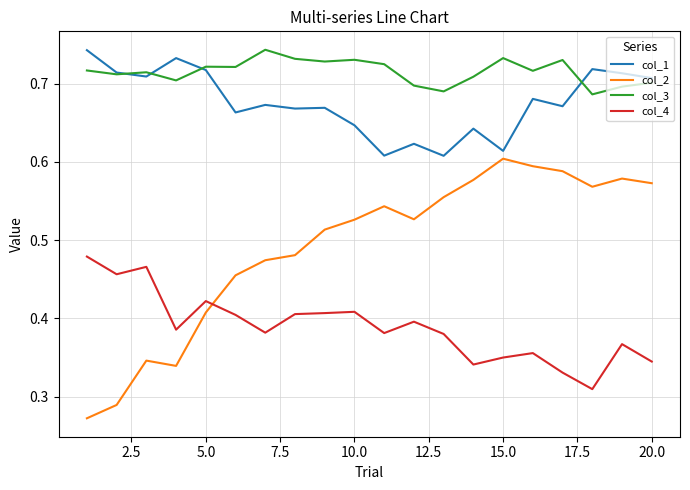

True or false: col_2 and col_3 intersect in this chart.

False